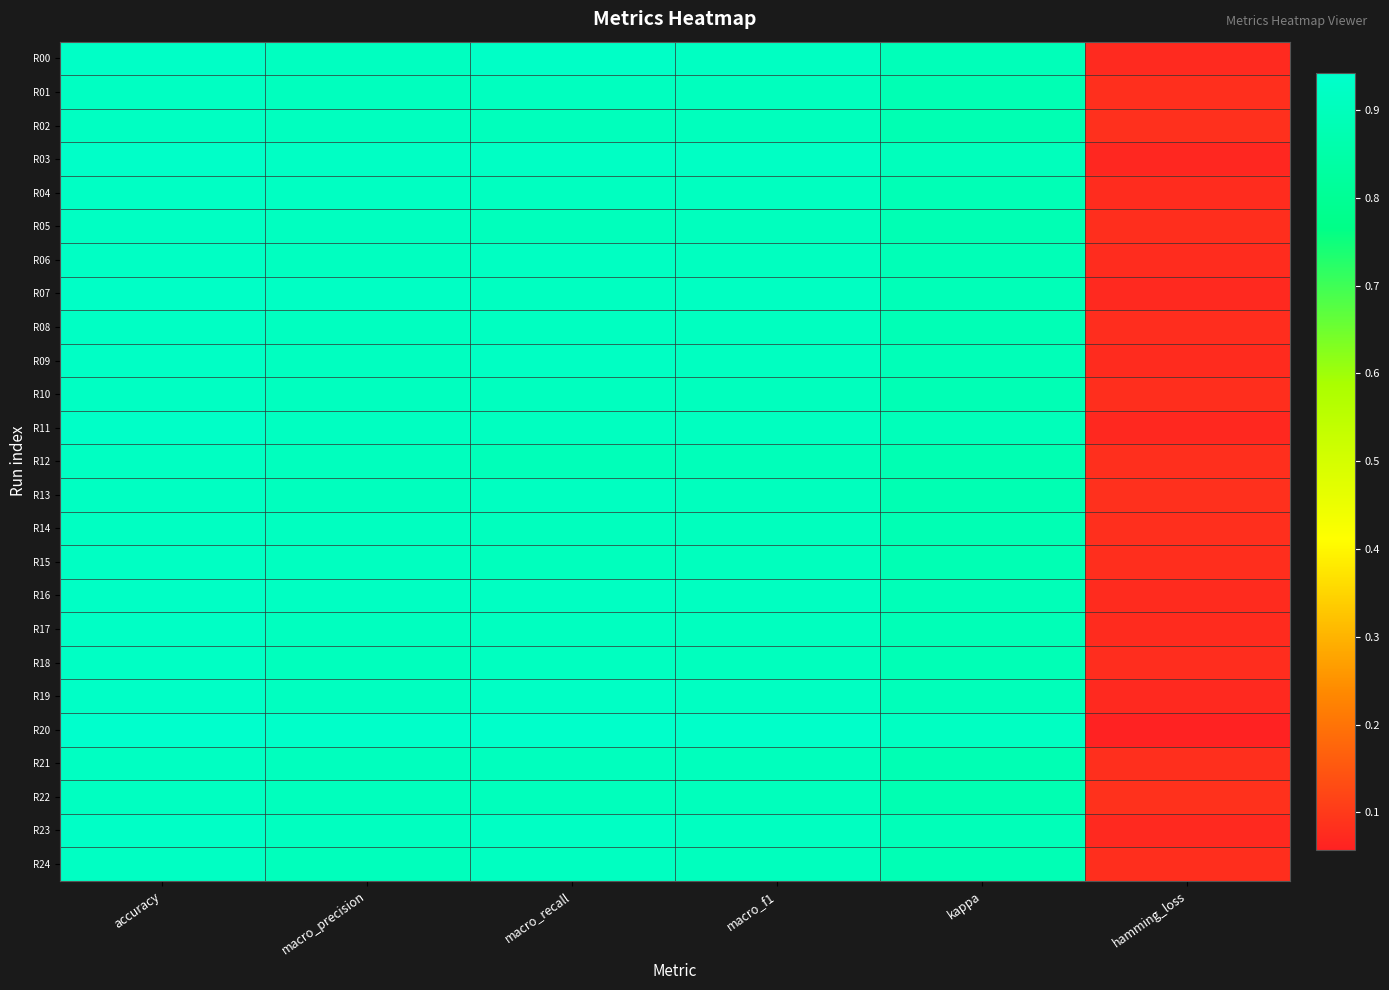

What is the greatest value displayed?

0.9